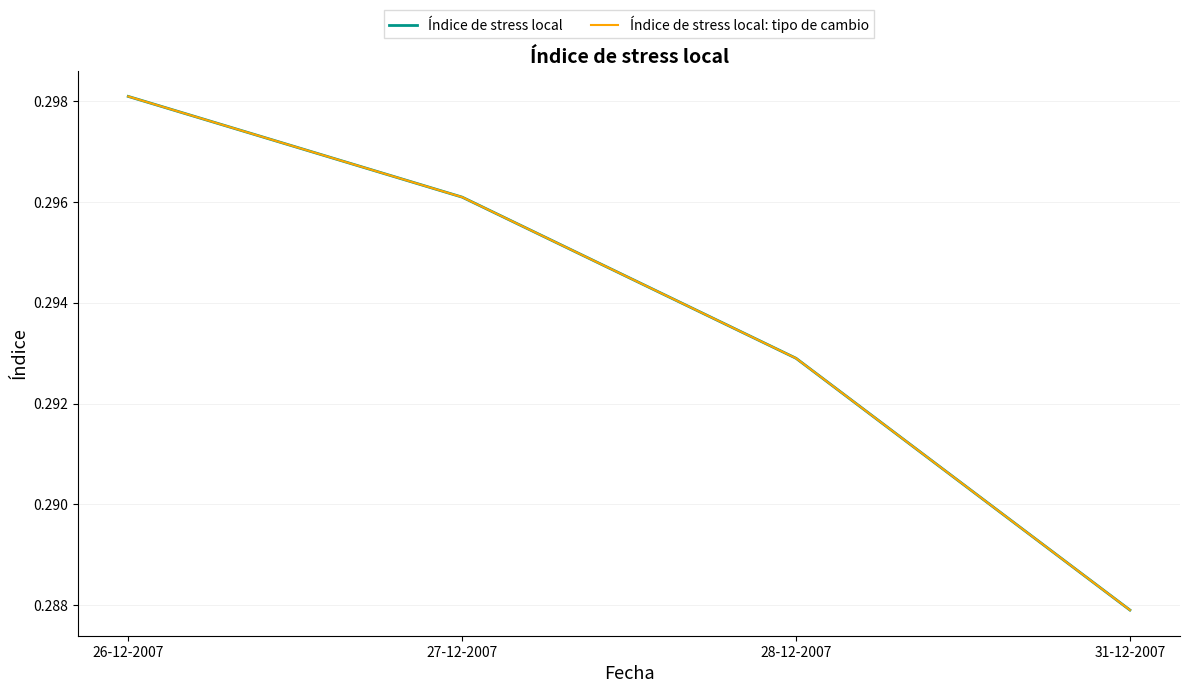

What position from the left is 27-12-2007?

2